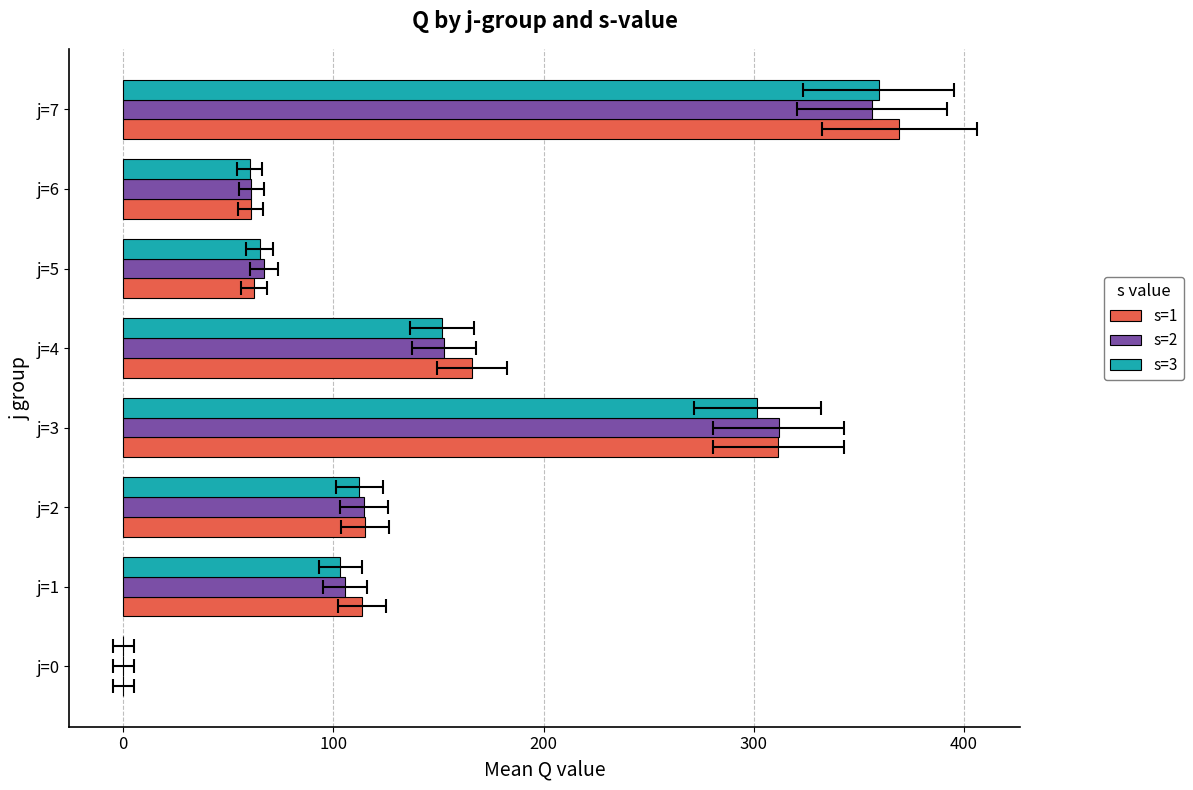

Does the chart contain any negative values?

No